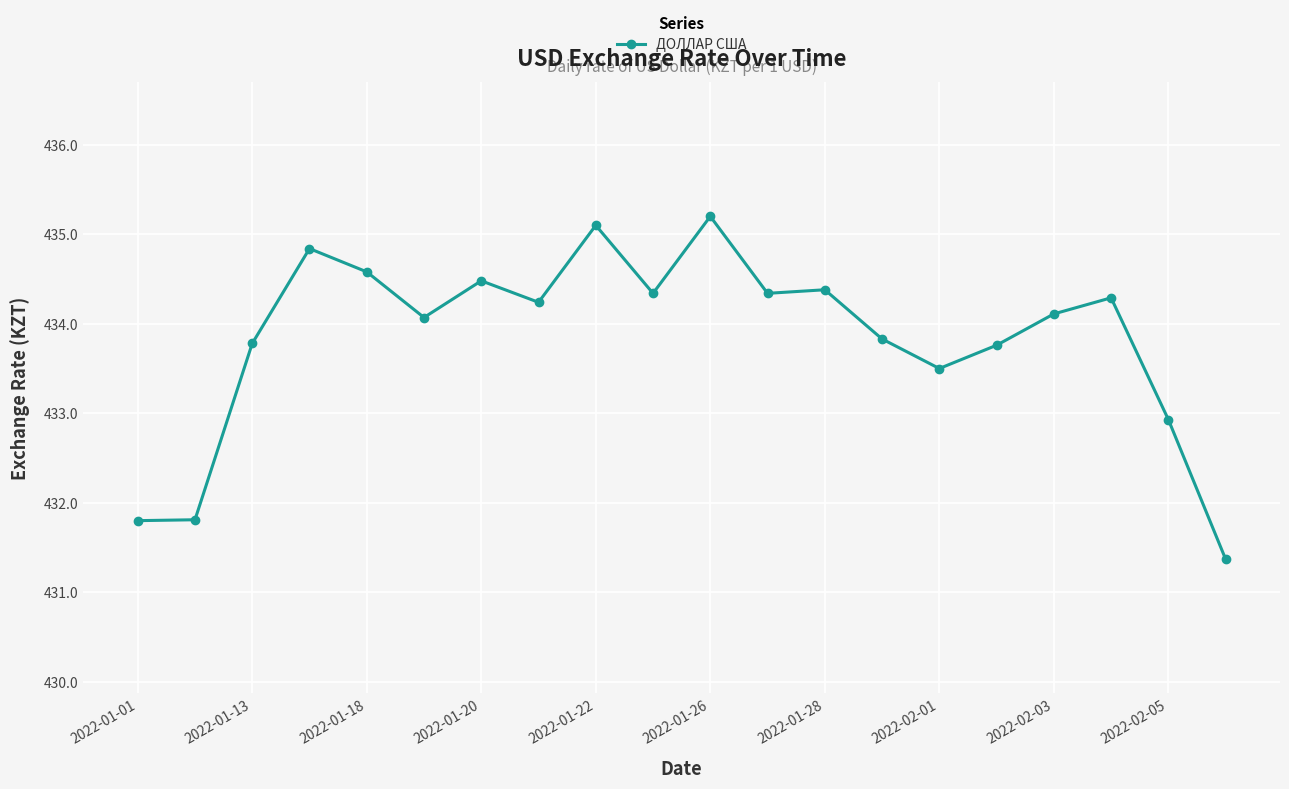

Is this an area chart (filled region under the line)?

No